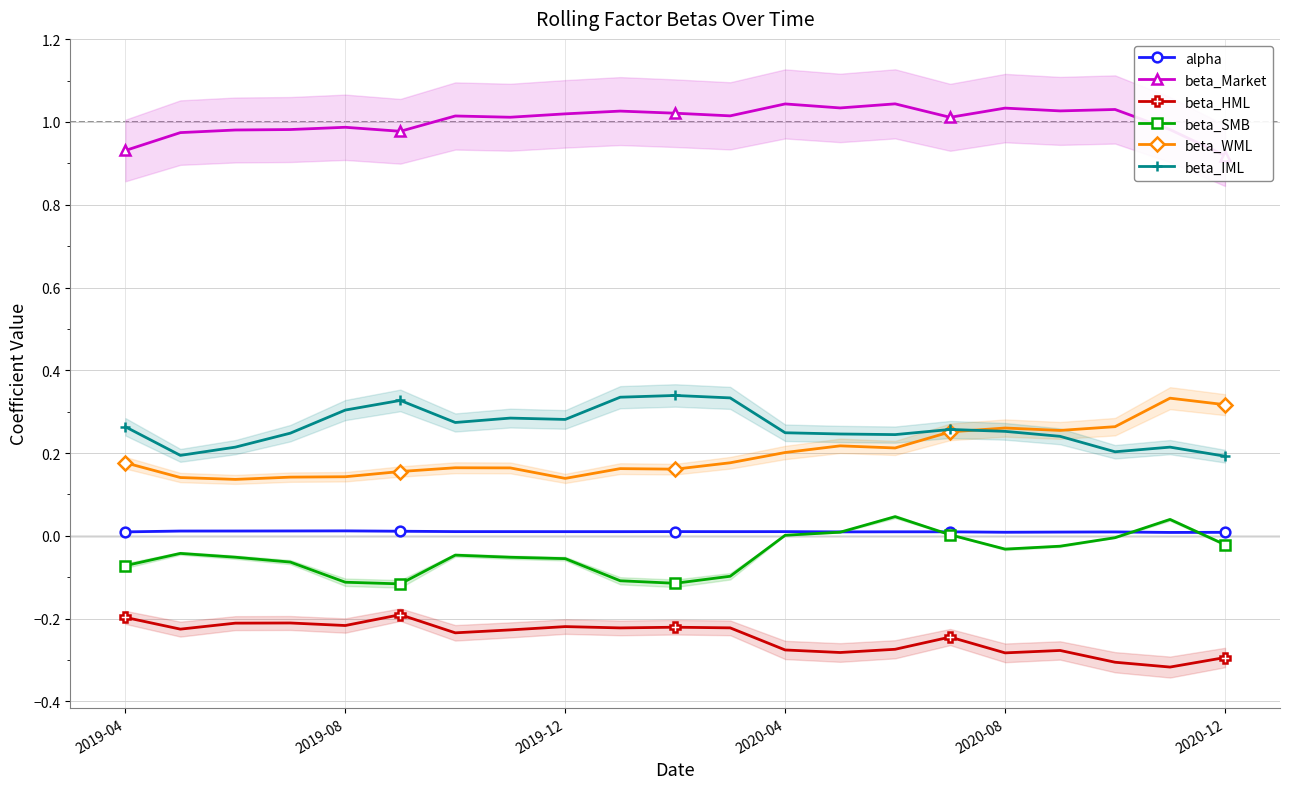

Which series has the widest spread of values?

beta_WML